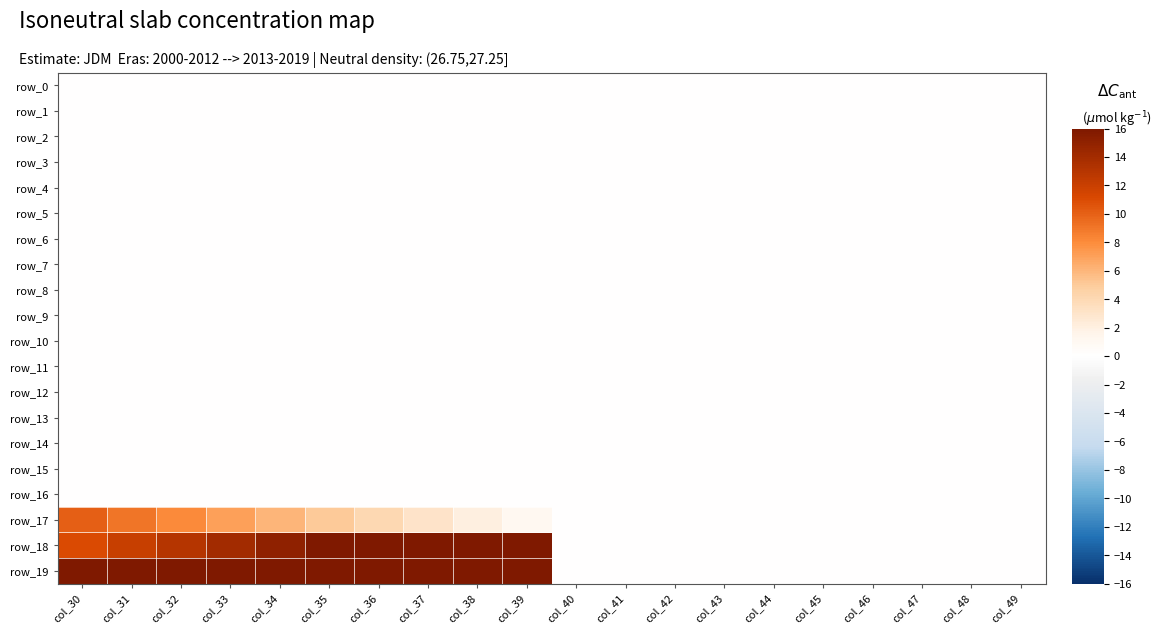

Reading right to left, list all the values displayed in this chart.

row_0: 0.0	0.0	0.0	0.0	0.0	0.0	0.0	0.0	0.0	0.0	0.0	0.0	0.0	0.0	0.0	0.0	0.0	0.0	0.0	0.0
row_1: 0.0	0.0	0.0	0.0	0.0	0.0	0.0	0.0	0.0	0.0	0.0	0.0	0.0	0.0	0.0	0.0	0.0	0.0	0.0	0.0
row_2: 0.0	0.0	0.0	0.0	0.0	0.0	0.0	0.0	0.0	0.0	0.0	0.0	0.0	0.0	0.0	0.0	0.0	0.0	0.0	0.0
row_3: 0.0	0.0	0.0	0.0	0.0	0.0	0.0	0.0	0.0	0.0	0.0	0.0	0.0	0.0	0.0	0.0	0.0	0.0	0.0	0.0
row_4: 0.0	0.0	0.0	0.0	0.0	0.0	0.0	0.0	0.0	0.0	0.0	0.0	0.0	0.0	0.0	0.0	0.0	0.0	0.0	0.0
row_5: 0.0	0.0	0.0	0.0	0.0	0.0	0.0	0.0	0.0	0.0	0.0	0.0	0.0	0.0	0.0	0.0	0.0	0.0	0.0	0.0
row_6: 0.0	0.0	0.0	0.0	0.0	0.0	0.0	0.0	0.0	0.0	0.0	0.0	0.0	0.0	0.0	0.0	0.0	0.0	0.0	0.0
row_7: 0.0	0.0	0.0	0.0	0.0	0.0	0.0	0.0	0.0	0.0	0.0	0.0	0.0	0.0	0.0	0.0	0.0	0.0	0.0	0.0
row_8: 0.0	0.0	0.0	0.0	0.0	0.0	0.0	0.0	0.0	0.0	0.0	0.0	0.0	0.0	0.0	0.0	0.0	0.0	0.0	0.0
row_9: 0.0	0.0	0.0	0.0	0.0	0.0	0.0	0.0	0.0	0.0	0.0	0.0	0.0	0.0	0.0	0.0	0.0	0.0	0.0	0.0
row_10: 0.0	0.0	0.0	0.0	0.0	0.0	0.0	0.0	0.0	0.0	0.0	0.0	0.0	0.0	0.0	0.0	0.0	0.0	0.0	0.0
row_11: 0.0	0.0	0.0	0.0	0.0	0.0	0.0	0.0	0.0	0.0	0.0	0.0	0.0	0.0	0.0	0.0	0.0	0.0	0.0	0.0
row_12: 0.0	0.0	0.0	0.0	0.0	0.0	0.0	0.0	0.0	0.0	0.0	0.0	0.0	0.0	0.0	0.0	0.0	0.0	0.0	0.0
row_13: 0.0	0.0	0.0	0.0	0.0	0.0	0.0	0.0	0.0	0.0	0.0	0.0	0.0	0.0	0.0	0.0	0.0	0.0	0.0	0.0
row_14: 0.0	0.0	0.0	0.0	0.0	0.0	0.0	0.0	0.0	0.0	0.0	0.0	0.0	0.0	0.0	0.0	0.0	0.0	0.0	0.0
row_15: 0.0	0.0	0.0	0.0	0.0	0.0	0.0	0.0	0.0	0.0	0.0	0.0	0.0	0.0	0.0	0.0	0.0	0.0	0.0	0.0
row_16: 0.0	0.0	0.0	0.0	0.0	0.0	0.0	0.0	0.0	0.0	0.0	0.0	0.0	0.0	0.0	0.0	0.0	0.0	0.0	0.0
row_17: 0.0	0.0	0.0	0.0	0.0	0.0	0.0	0.0	0.0	0.0	1.0	2.0	3.0	4.0	5.0	6.0	7.0	8.0	9.0	10.0
row_18: 0.0	0.0	0.0	0.0	0.0	0.0	0.0	0.0	0.0	0.0	16.0	16.0	16.0	16.0	16.0	15.0	14.0	13.0	12.0	11.0
row_19: 0.0	0.0	0.0	0.0	0.0	0.0	0.0	0.0	0.0	0.0	16.0	16.0	16.0	16.0	16.0	16.0	16.0	16.0	16.0	16.0